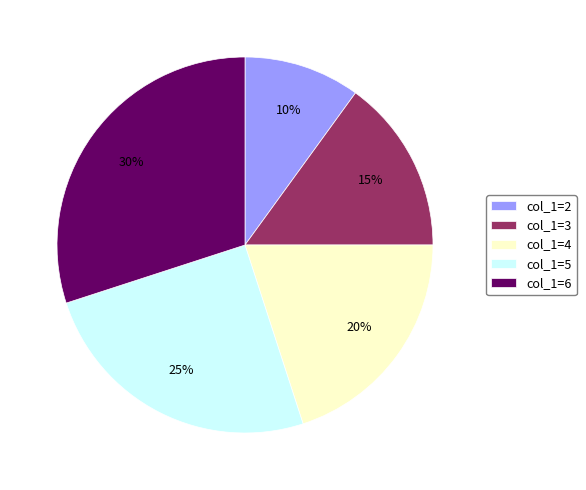

To the nearest percent, what is the combined percentage of col_1=3 and col_1=6?

45%